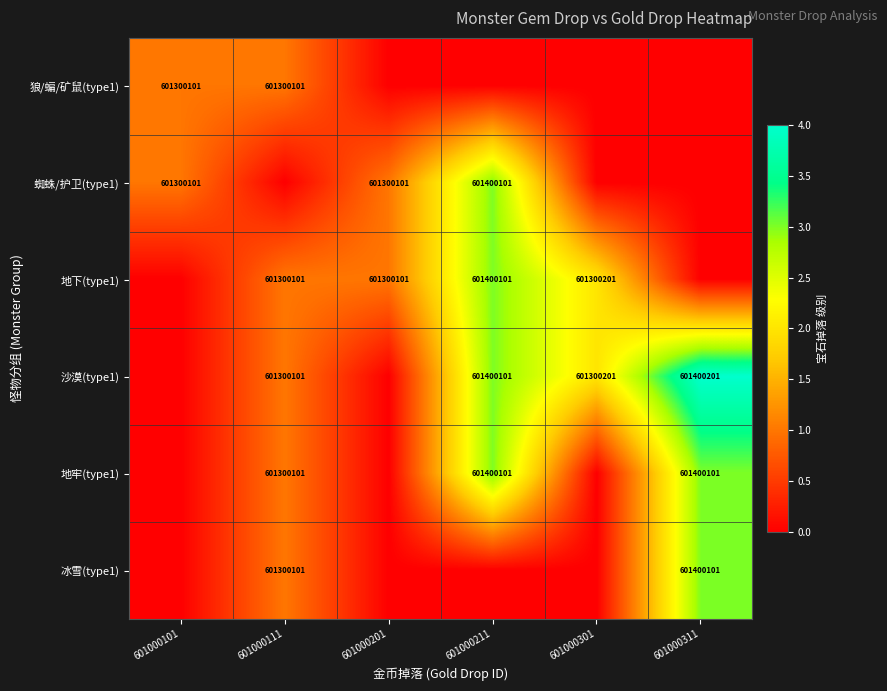

Between 601000111 and 601000301, which is larger?

601000111